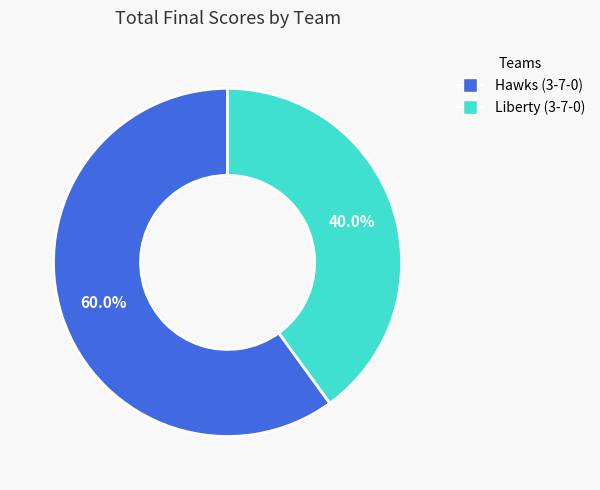

Does Liberty (3-7-0) account for over 50% of the chart?

No